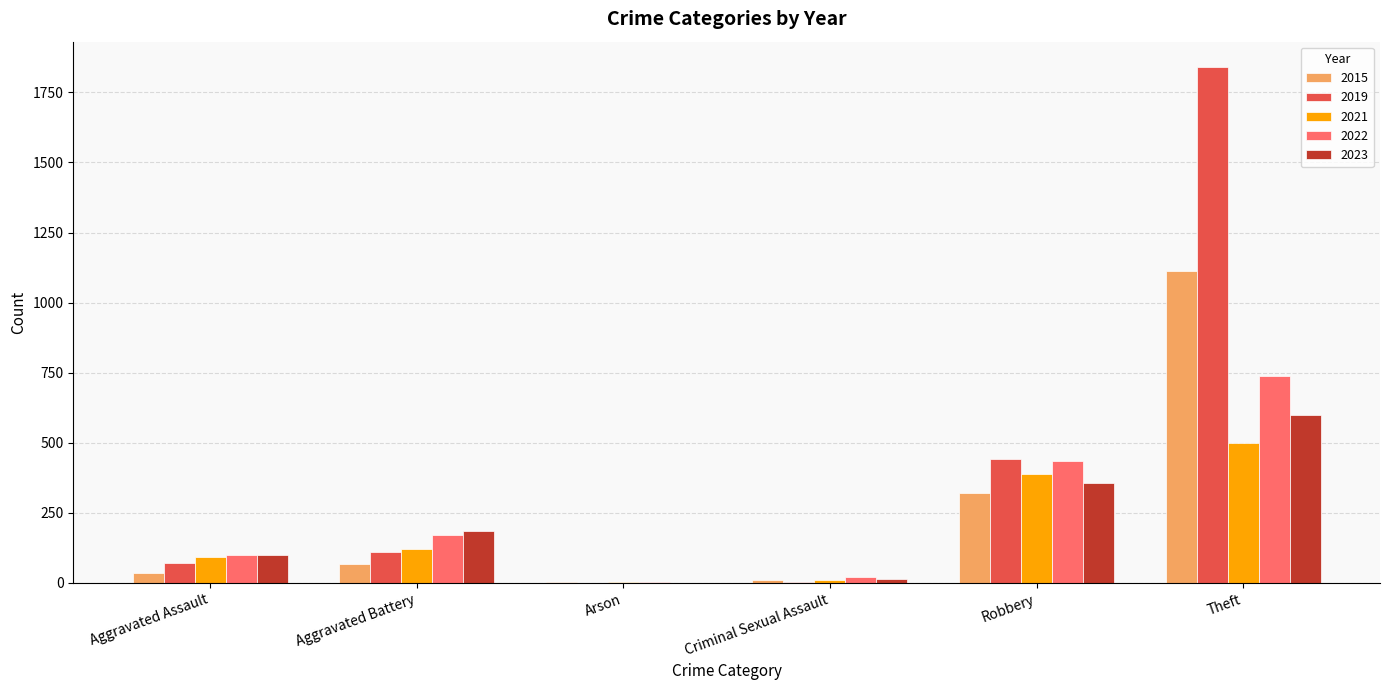

What is the sum of all 2015 values?

1550